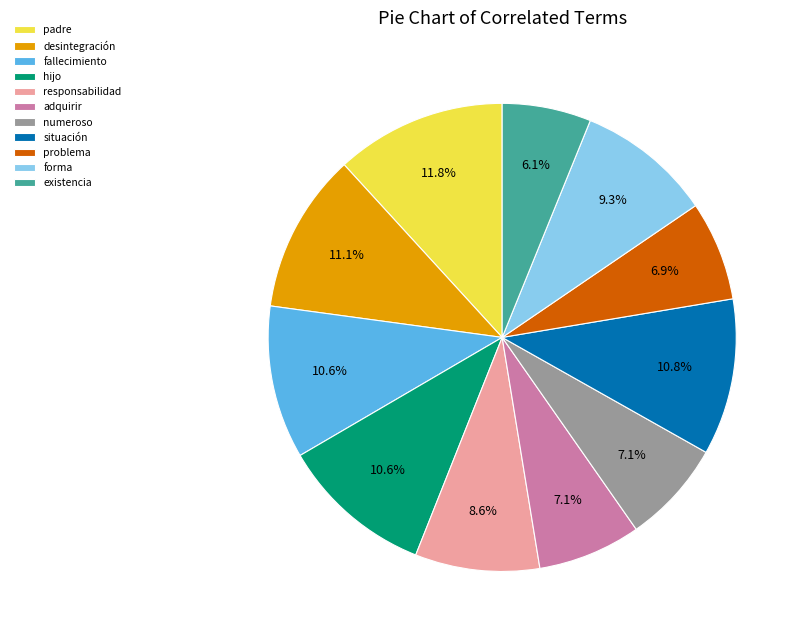

What is the largest slice in the pie chart?

padre